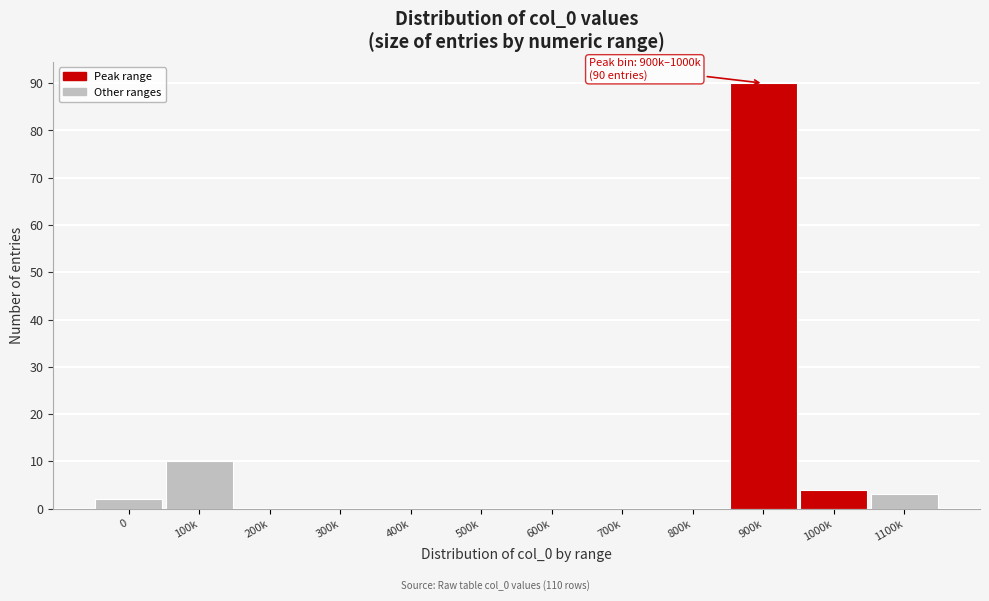

Reading left to right, list all the values displayed in this chart.

0=2	100k=10	200k=0	300k=0	400k=0	500k=0	600k=0	700k=0	800k=0	900k=90	1000k=4	1100k=3